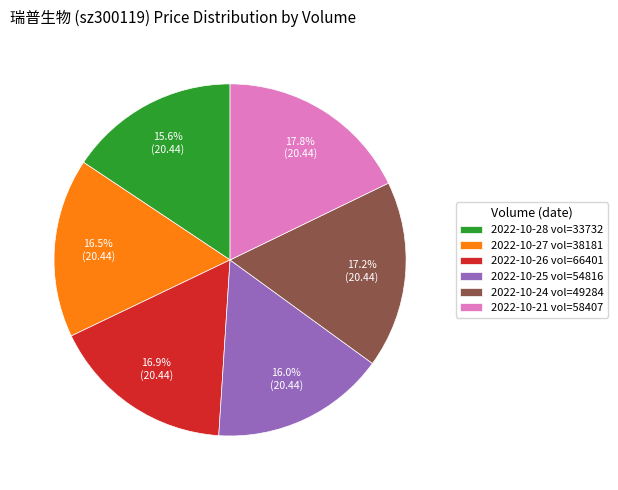

To the nearest percent, what is the average slice percentage?

17%